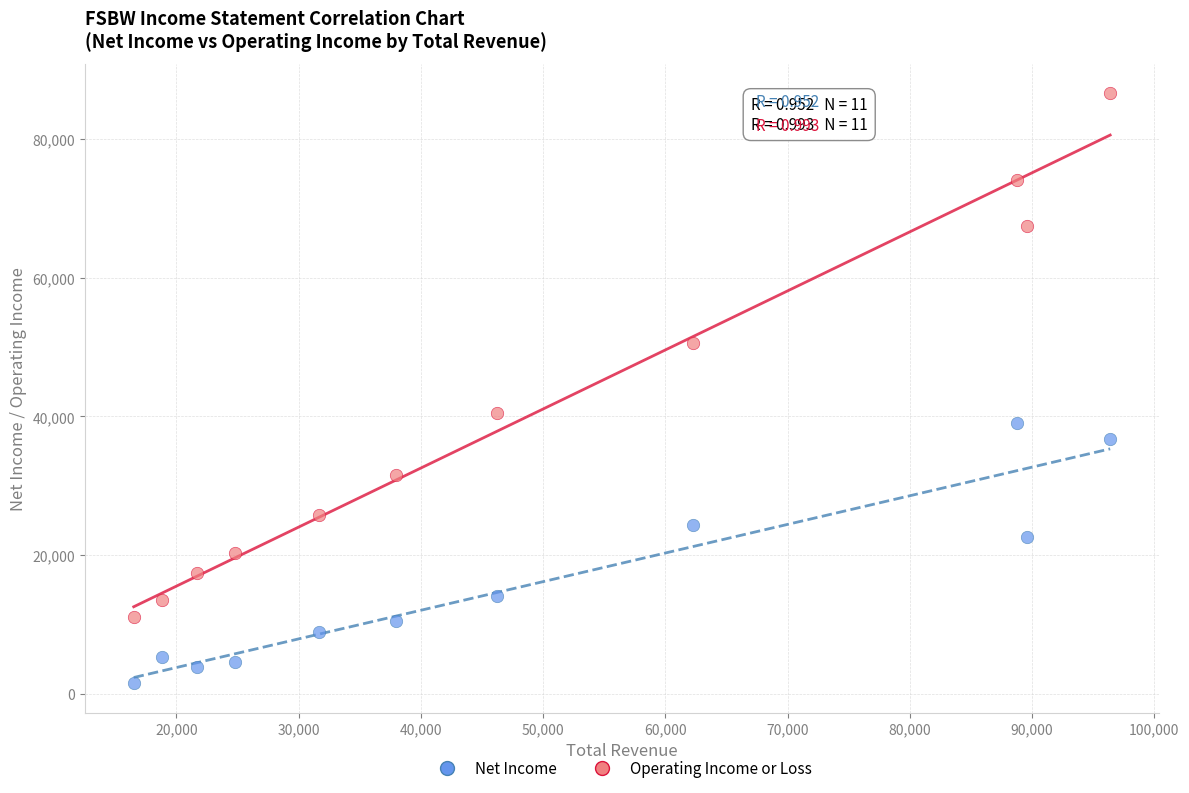

In the Operating Income or Loss series, what Y value is closest to 48850?

50600